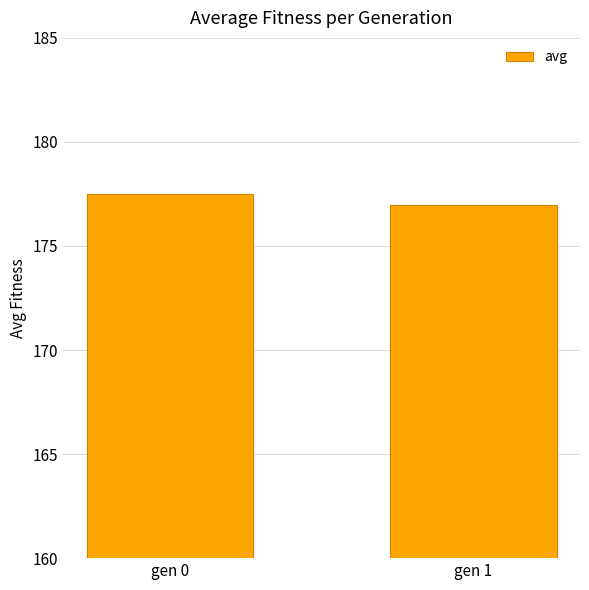

Rank the categories by value from lowest to highest.

gen 1, gen 0